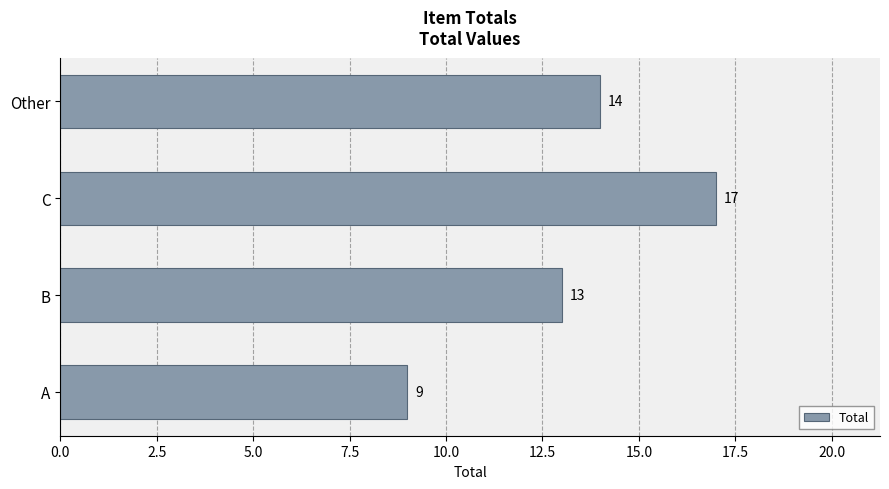

The value at C is 8. True or false?

False